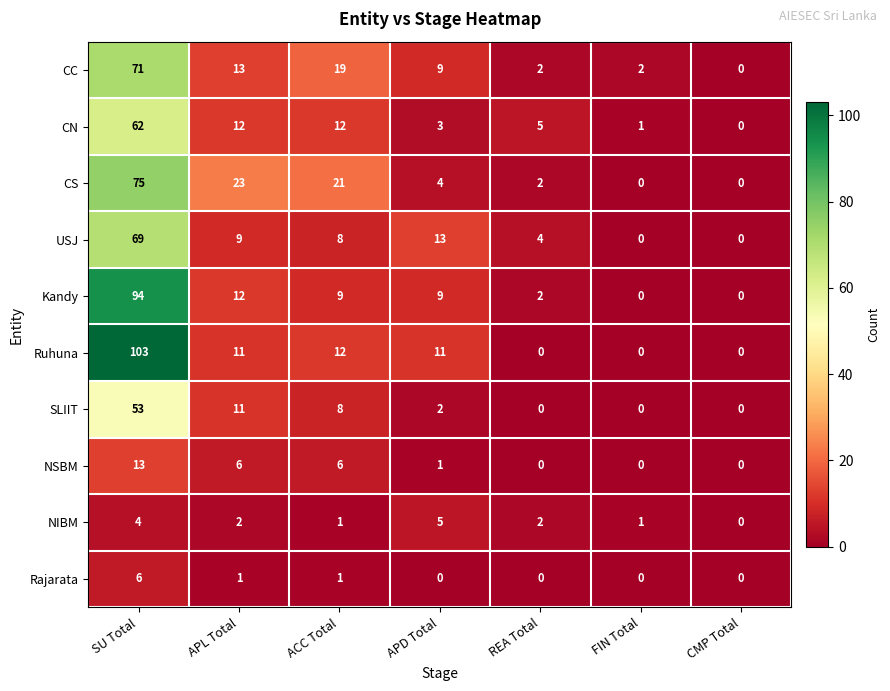

The Ruhuna series shows -61 at REA Total. True or false?

False